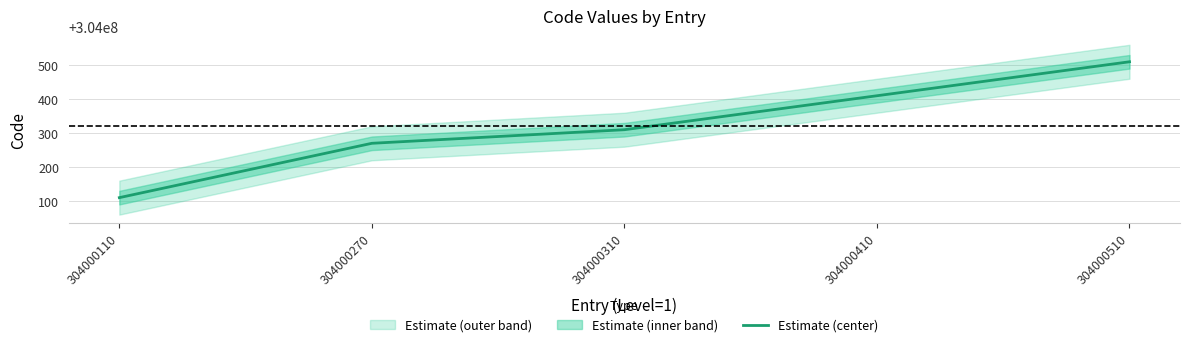

Reading left to right, list all the values displayed in this chart.

304000110=304000110	304000270=304000270	304000310=304000310	304000410=304000410	304000510=304000510